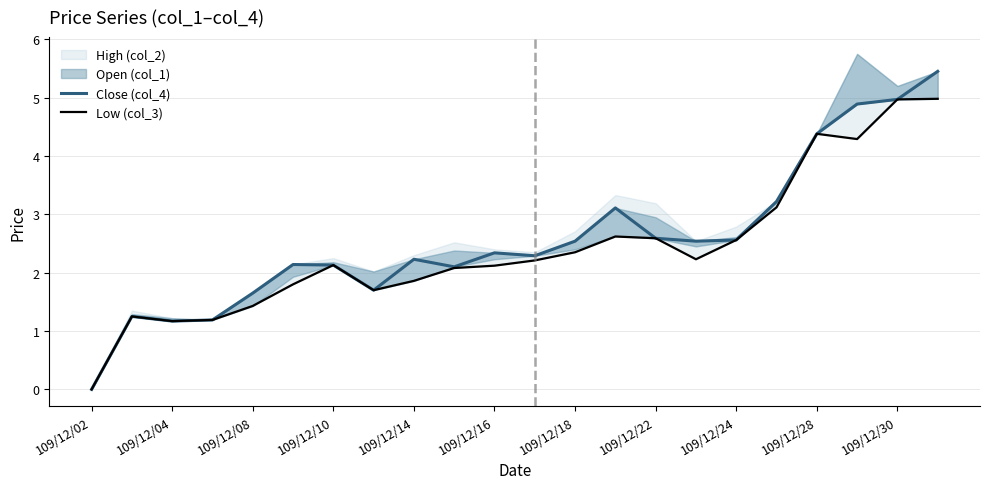

Is the value of Low (col_3) at 14 greater than the value of Close (col_4) at 19?

No